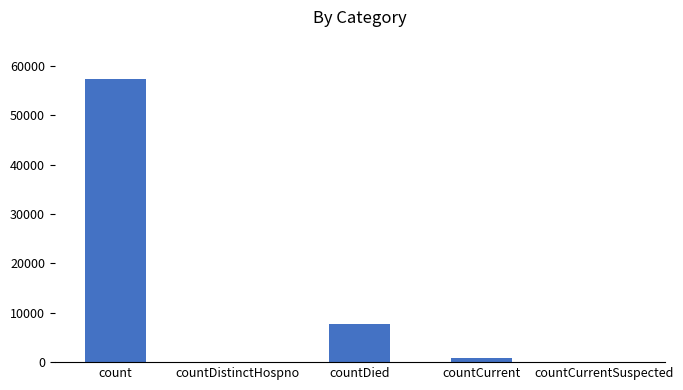

Reading left to right, transcribe all the data shown in this chart.

57309	0	7713	767	0